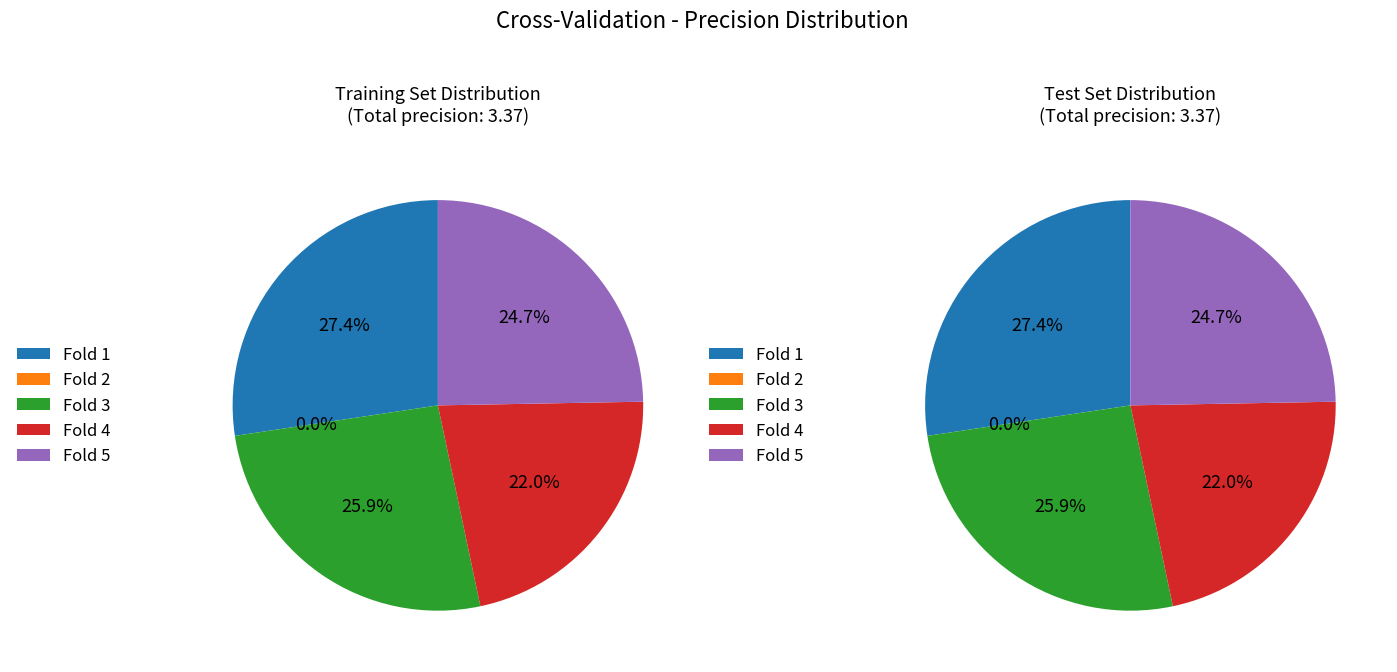

How many slices are in this pie chart?

5